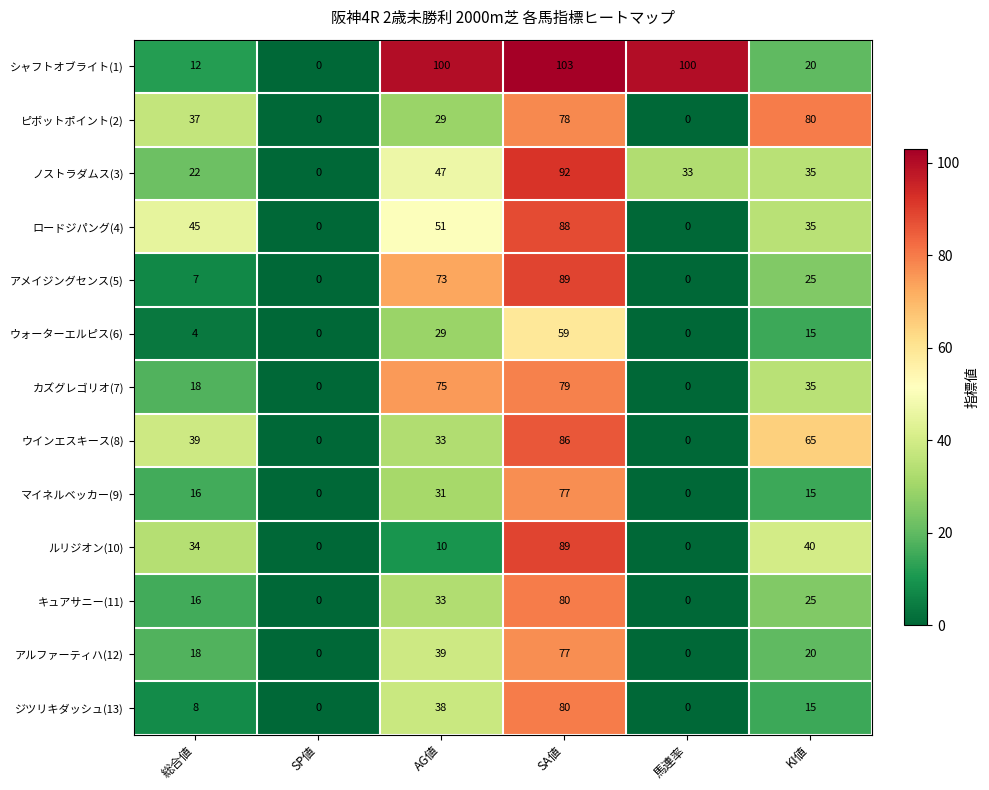

What is the sum of all ロードジパング(4) values?

219